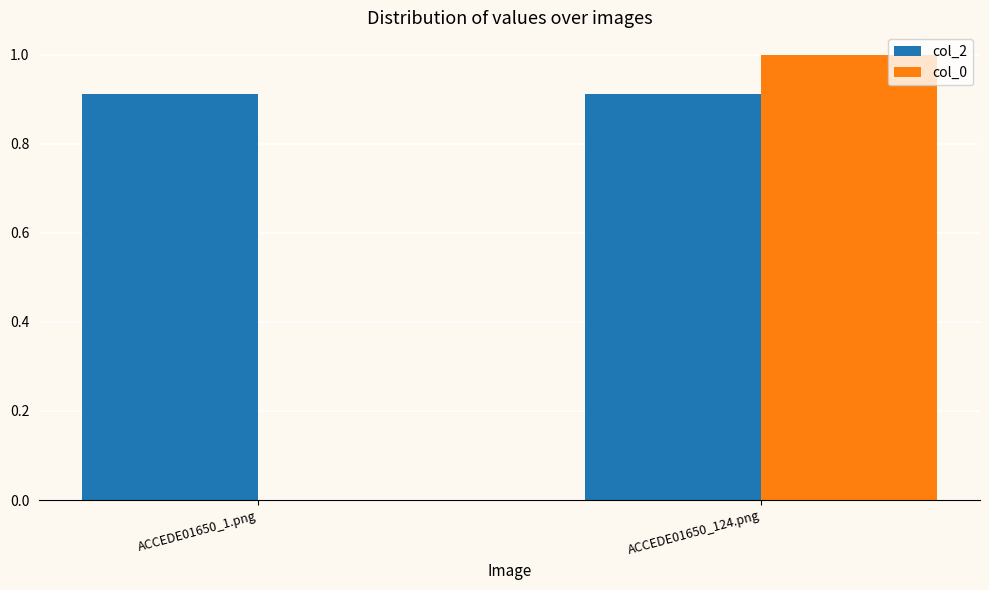

Which series changed the most between ACCEDE01650_1.png and ACCEDE01650_124.png?

col_0